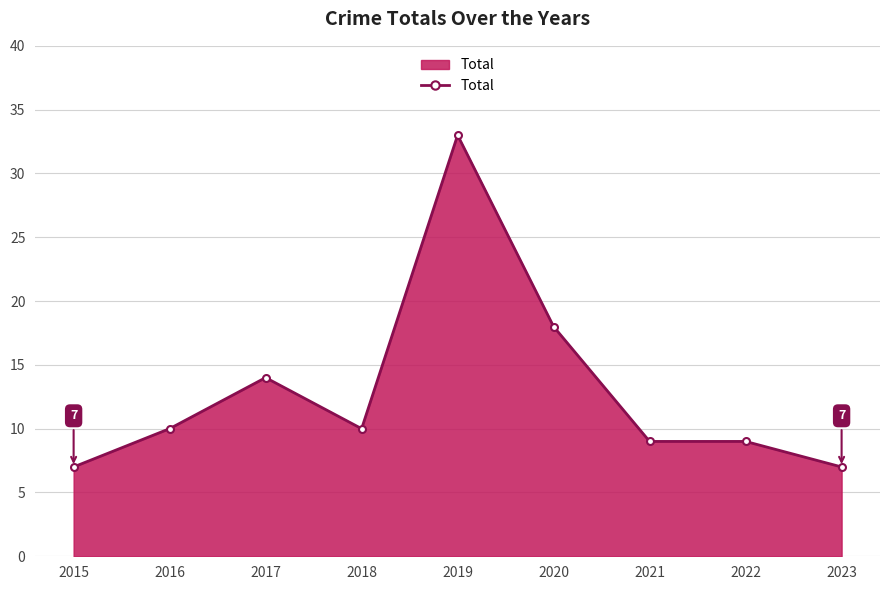

What is the average value?

13